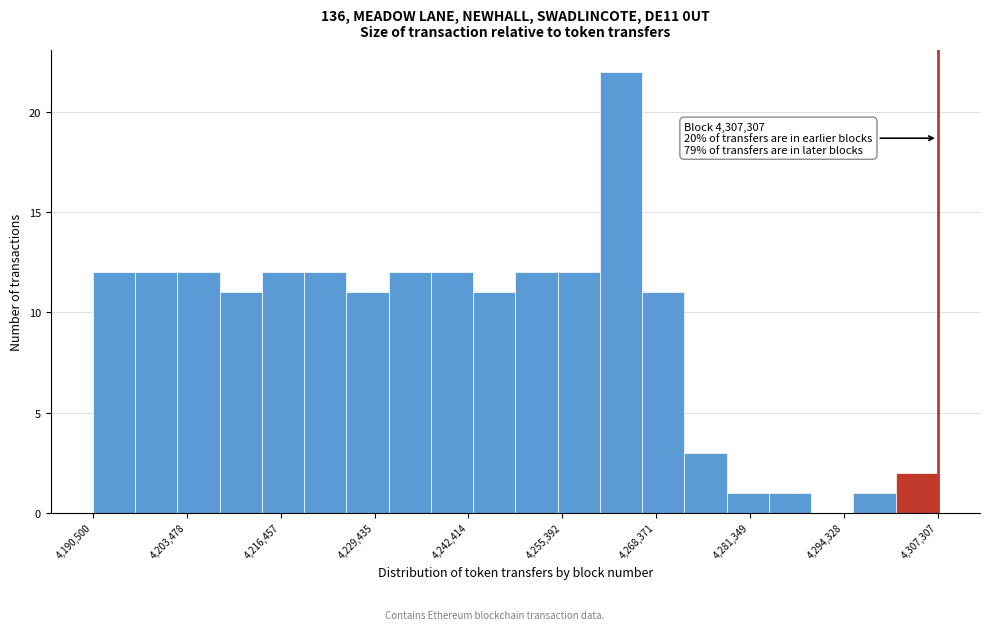

Read against the x-axis, roughly where is the centre of the tallest bar?

4264000